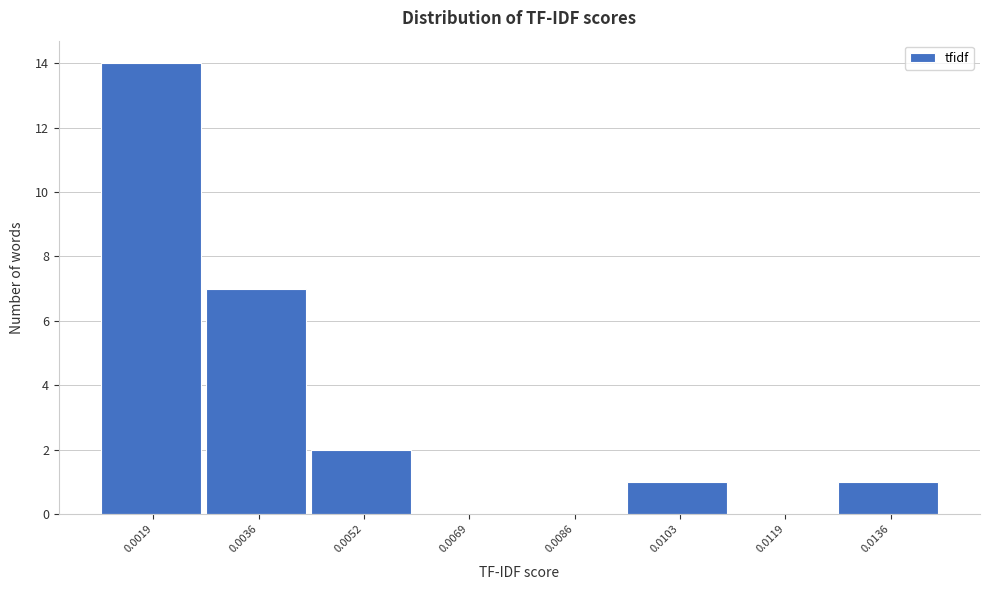

Reading left to right, what are all the values shown in this chart?

0.0019=14	0.0036=7	0.0052=2	0.0069=0	0.0086=0	0.0103=1	0.0119=0	0.0136=1